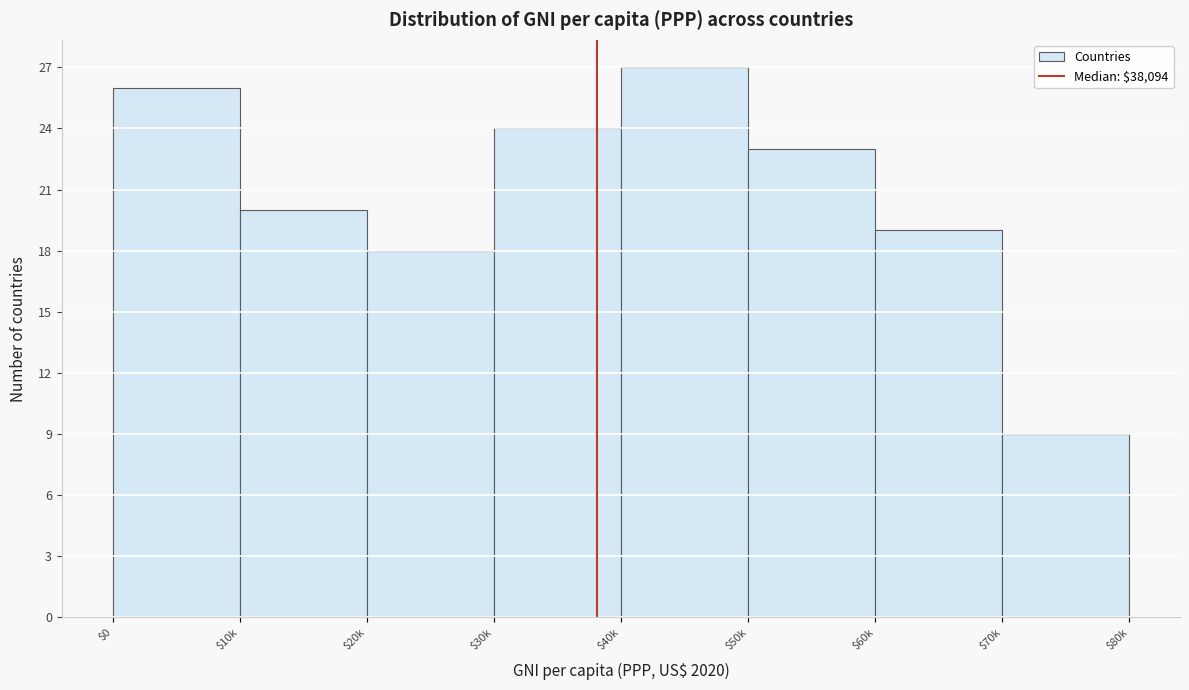

Reading left to right, extract all data points from this chart.

26	20	18	24	27	23	19	9